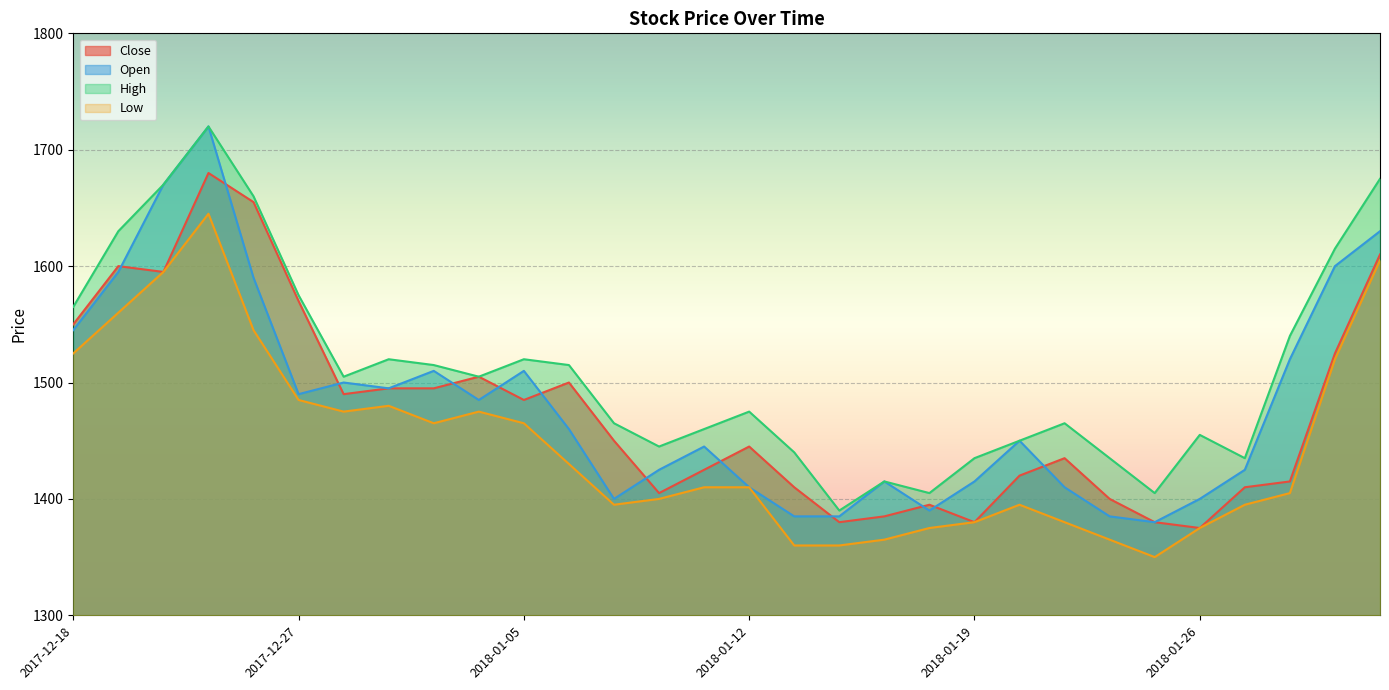

True or false: Open and High cross at least once.

False